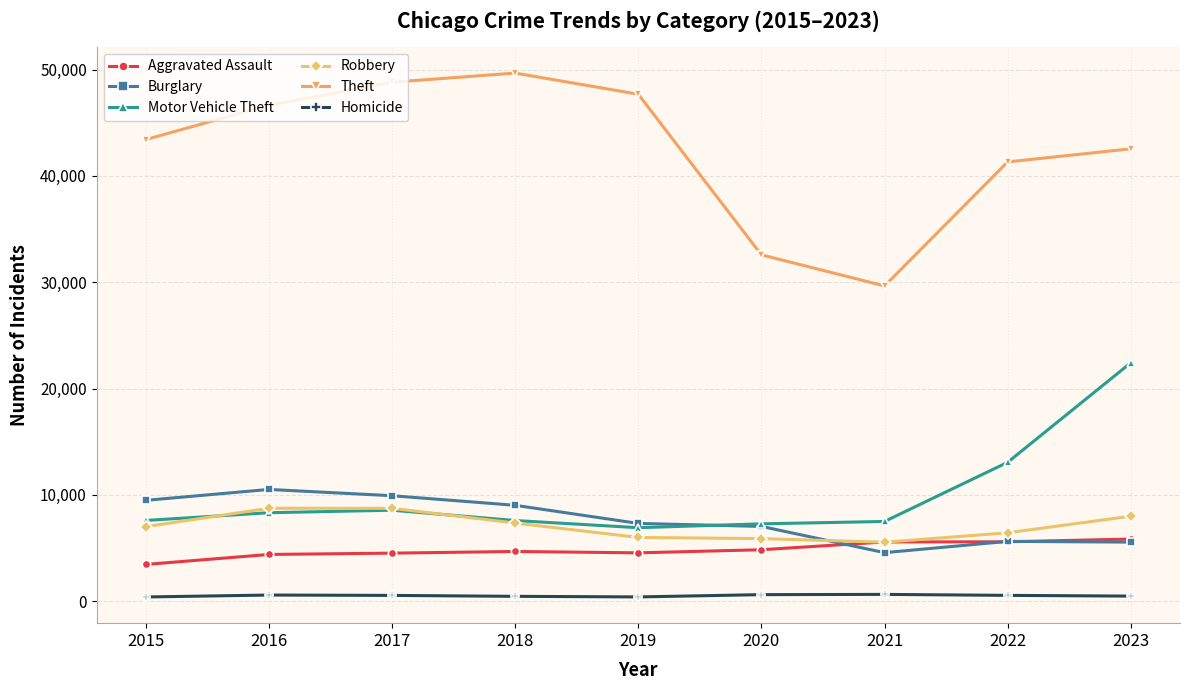

What is the minimum value for Motor Vehicle Theft?

6911